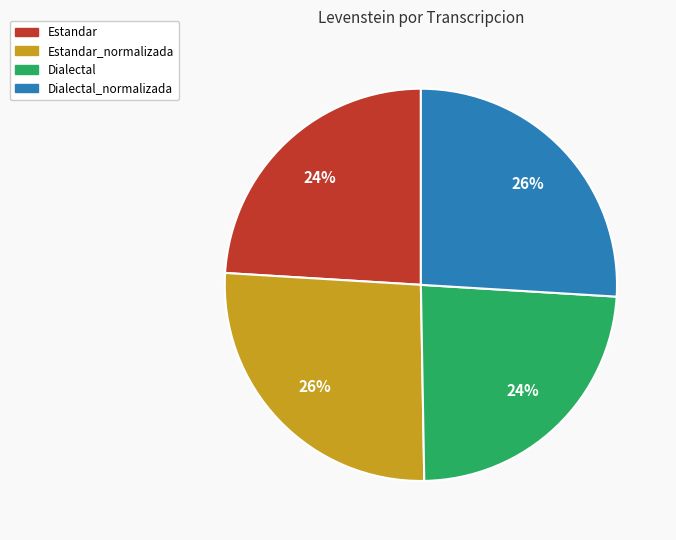

Is there any slice that represents more than half of the pie?

No